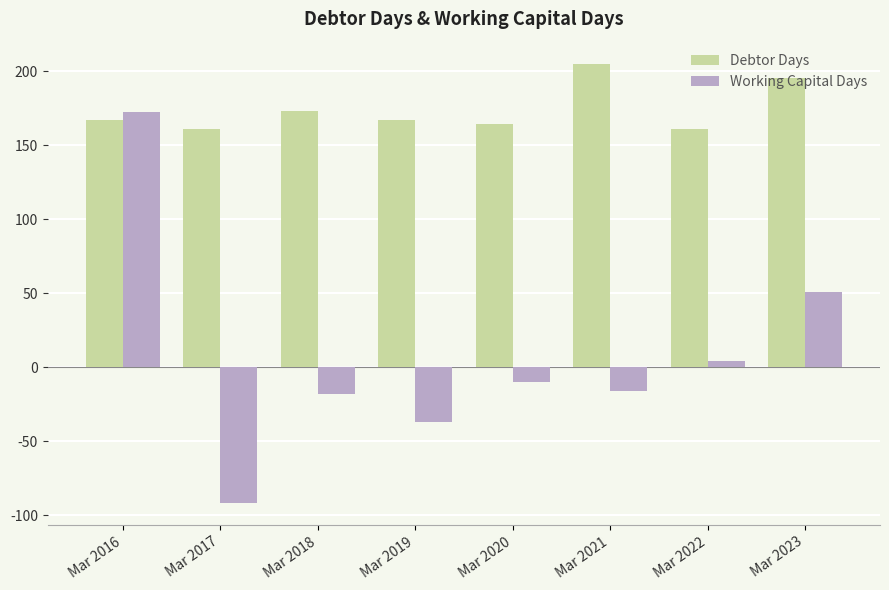

What is the average value of the Working Capital Days series?

7